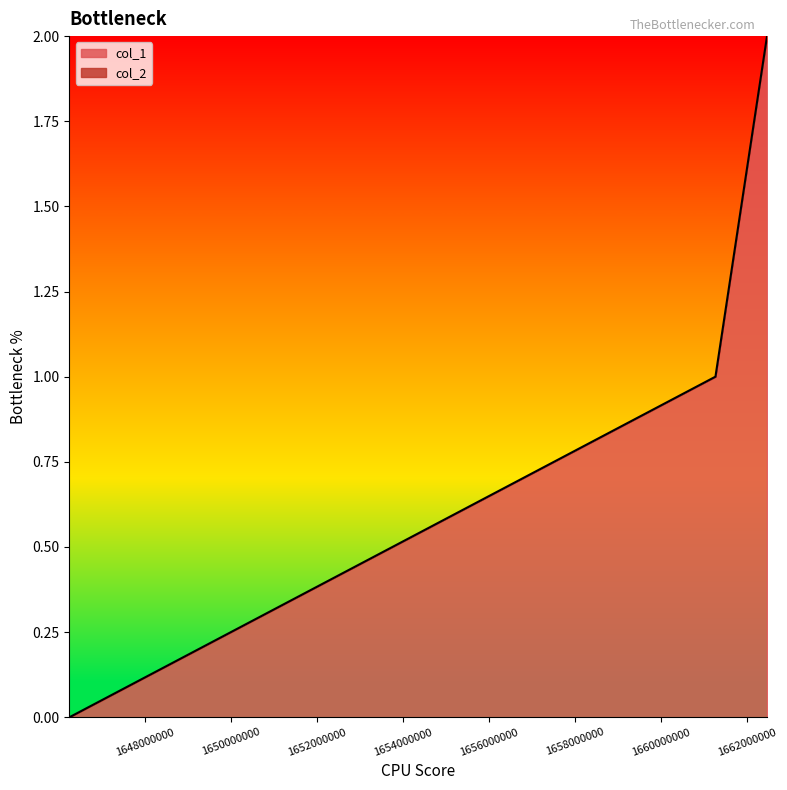

Reading left to right, transcribe all the data shown in this chart.

1646248032=0	1661263782=1	1662462612=2